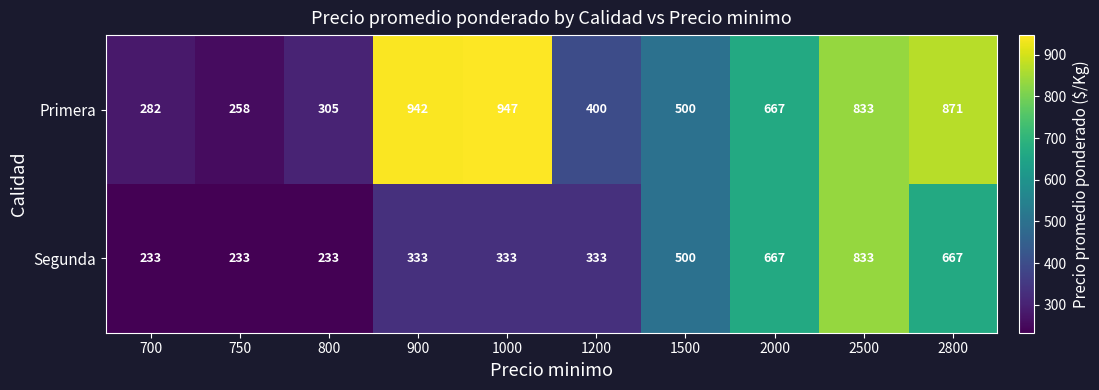

At which label does Primera reach its peak?

1000